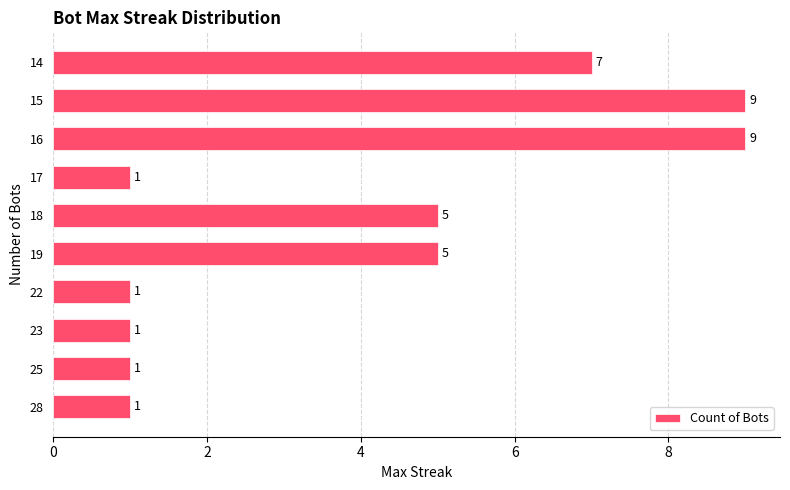

How many series are shown in this chart?

1